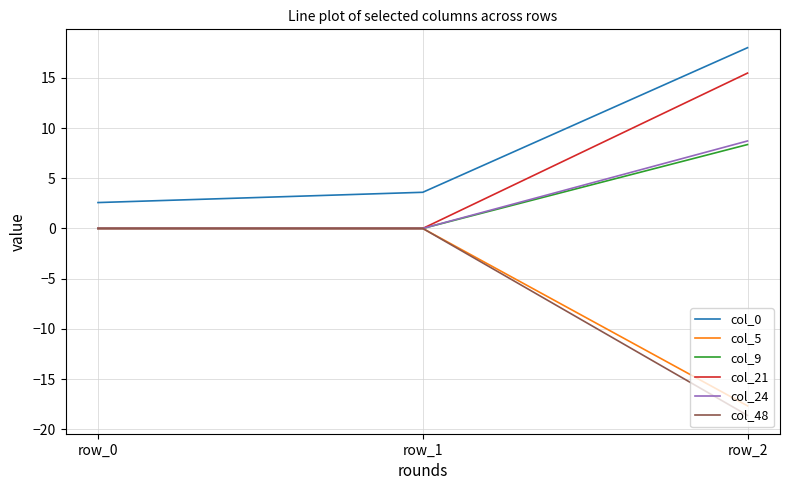

How many lines are shown in the chart?

6